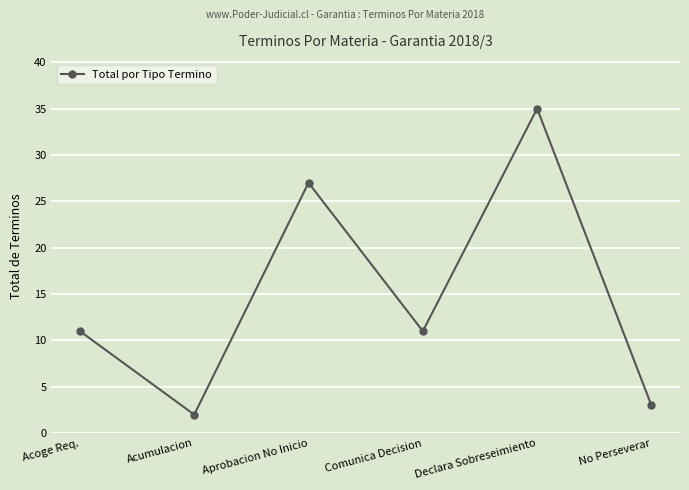

What is the approximate value at No Perseverar, to the nearest 5?

5